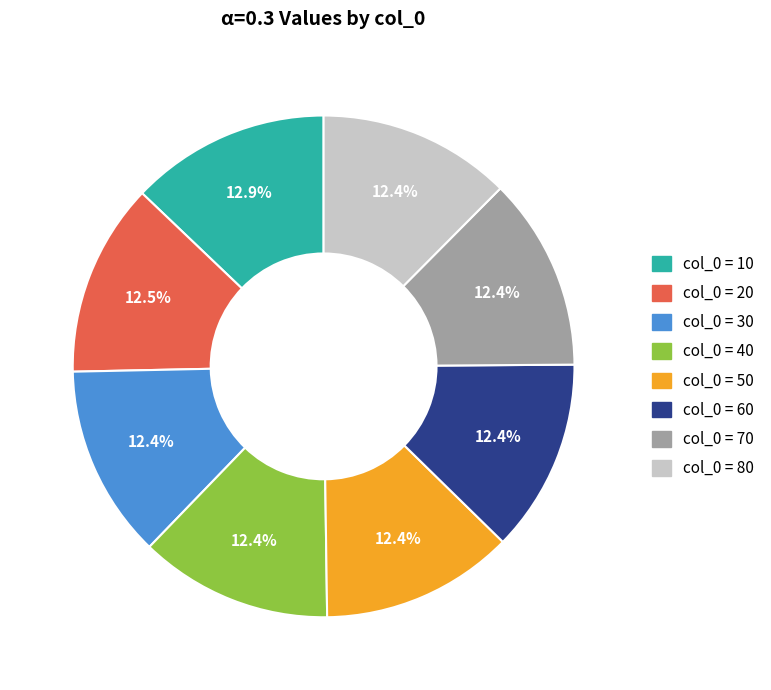

Does any single category account for the majority?

No